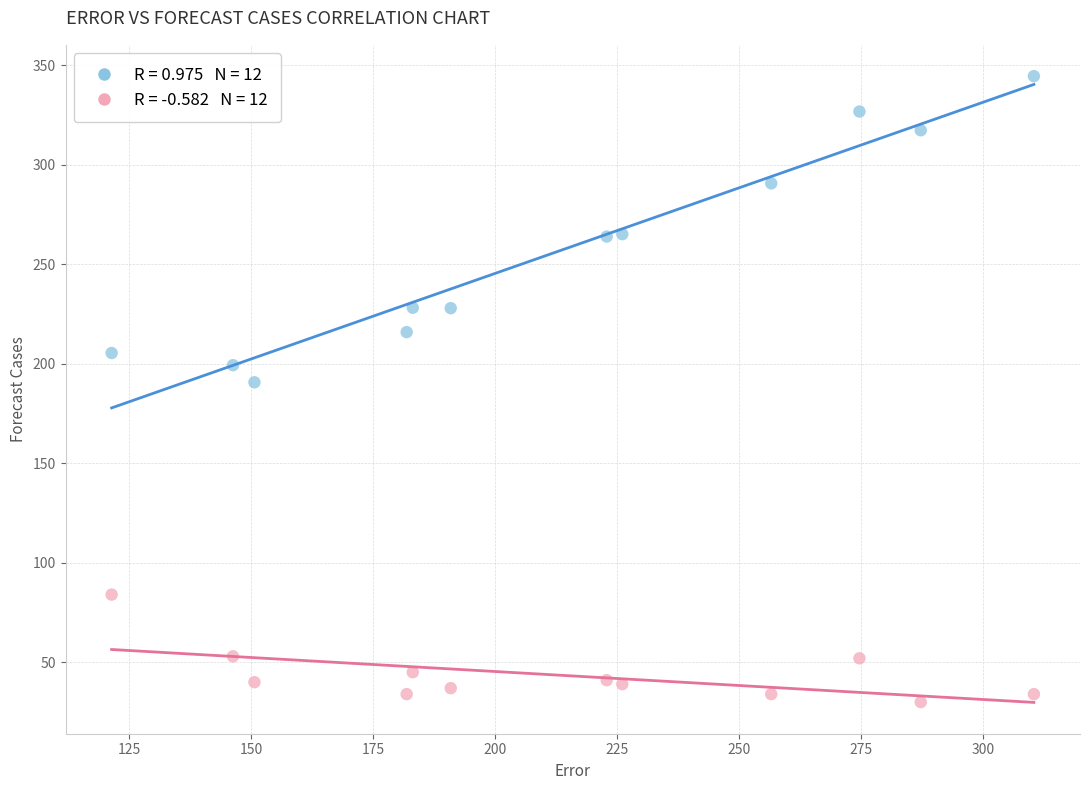

Across all data points, what is the range of Y values (max minus min)?

314.5